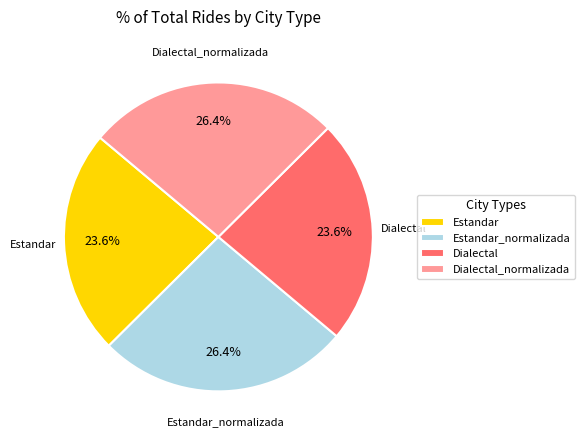

Between Dialectal_normalizada and Dialectal, which is larger?

Dialectal_normalizada